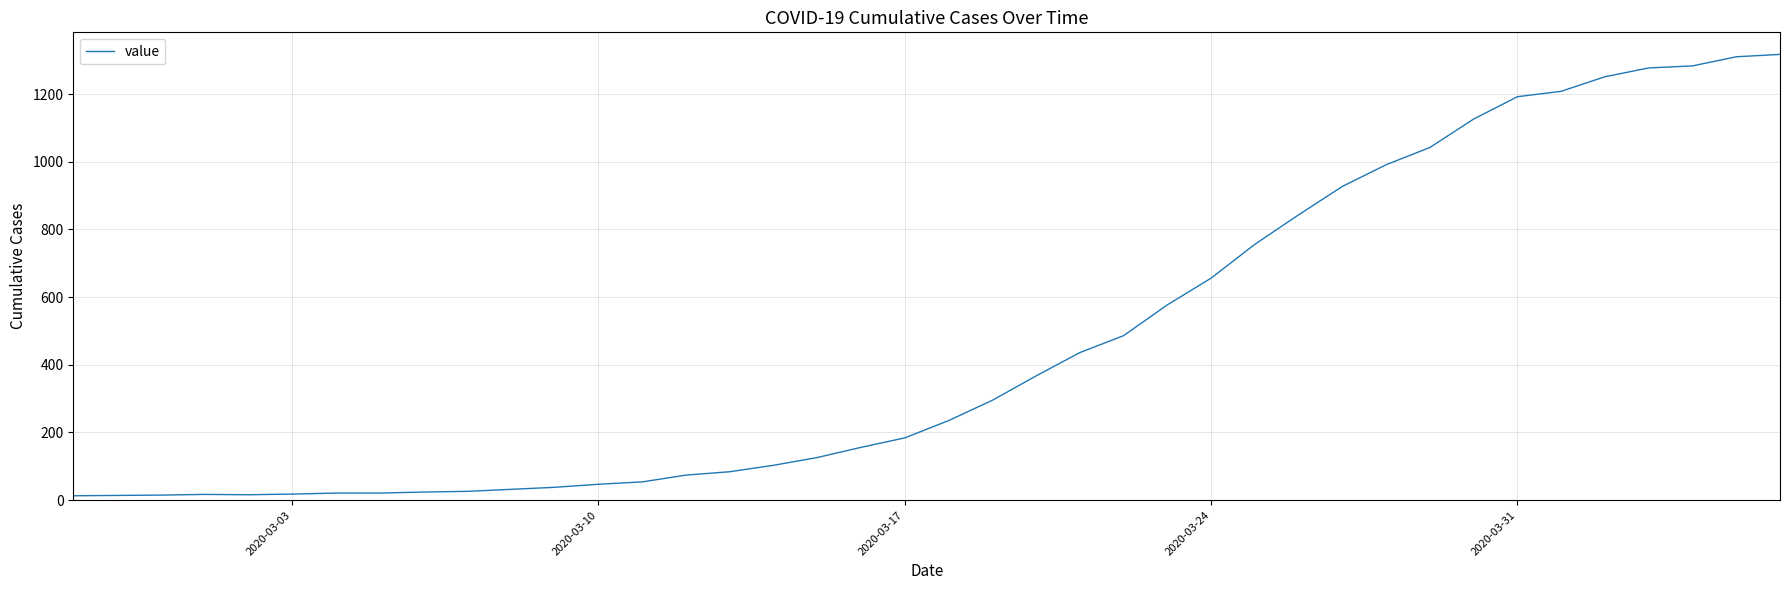

What is the difference between the maximum and minimum values?

1304